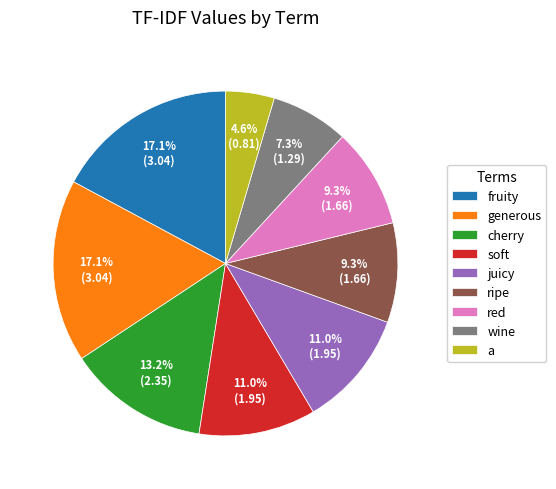

To the nearest percent, what is the average slice percentage?

11%